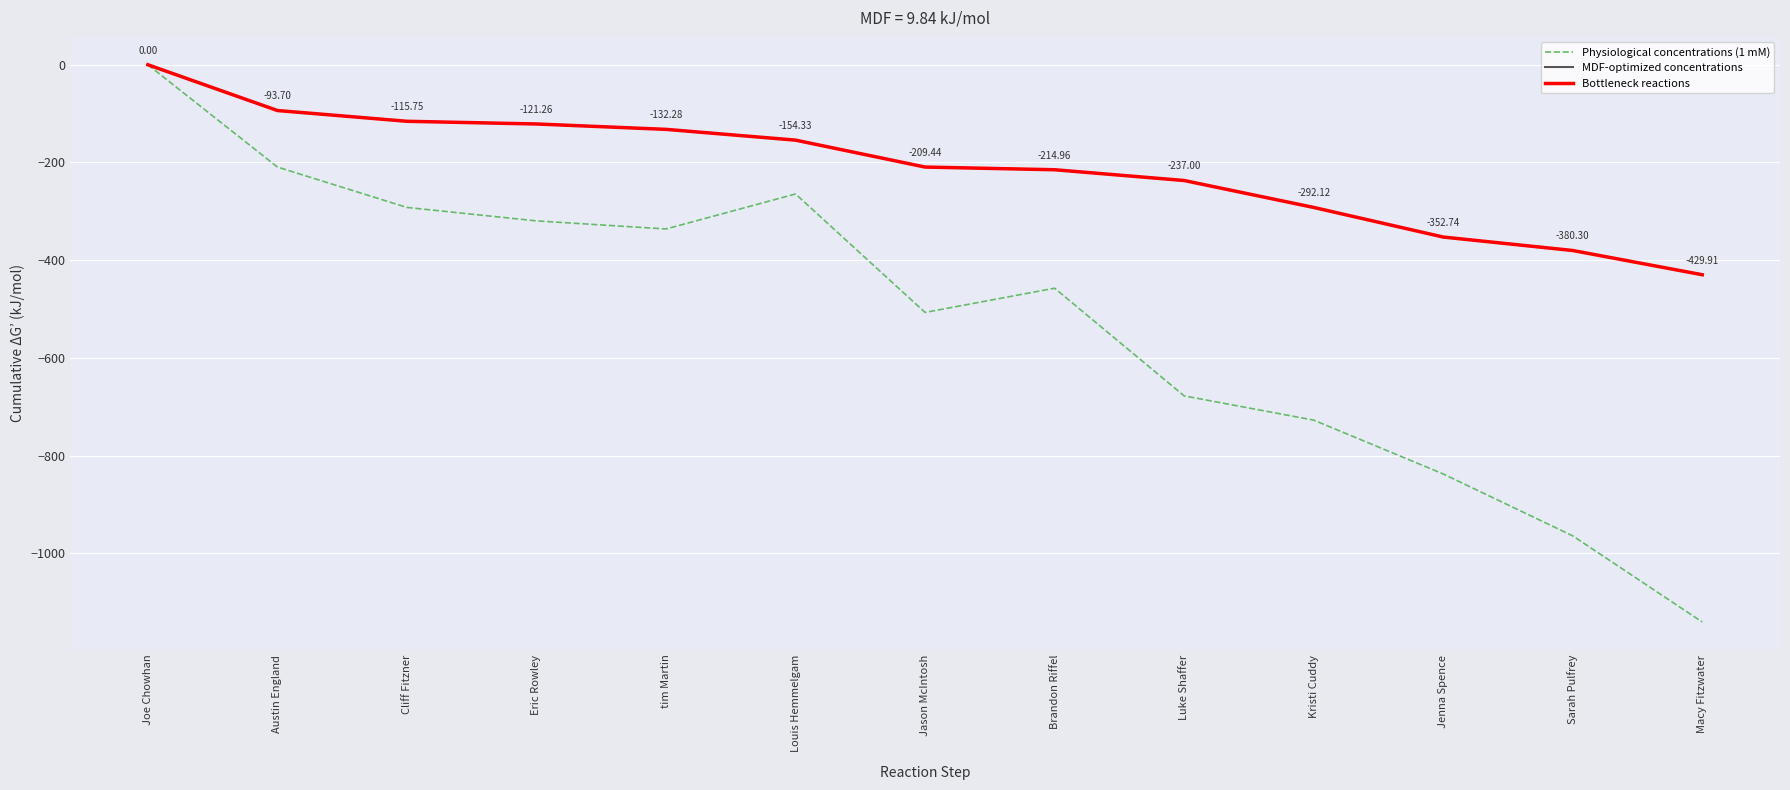

Does the chart have visible grid lines?

Yes